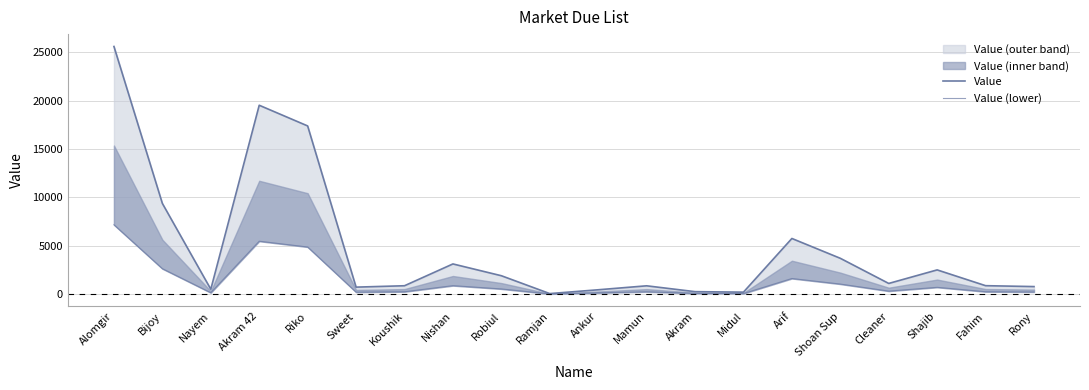

What is the maximum value for Value (lower)?

7169.4